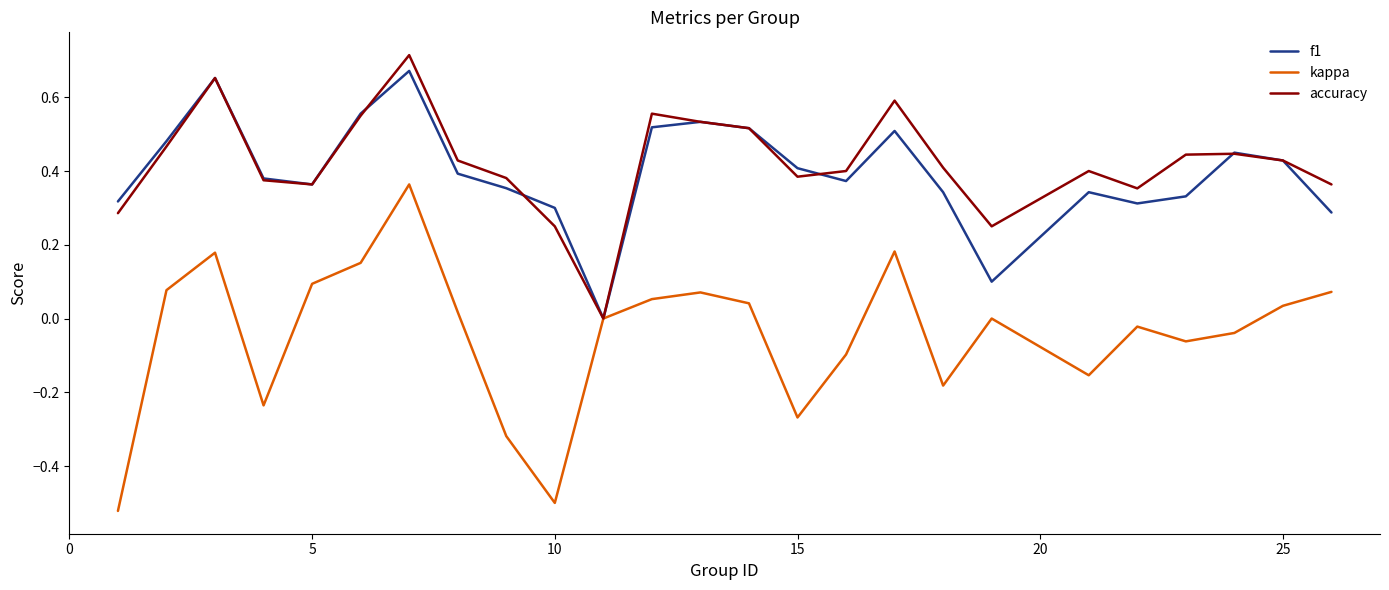

Which series has the largest range (max minus min)?

kappa